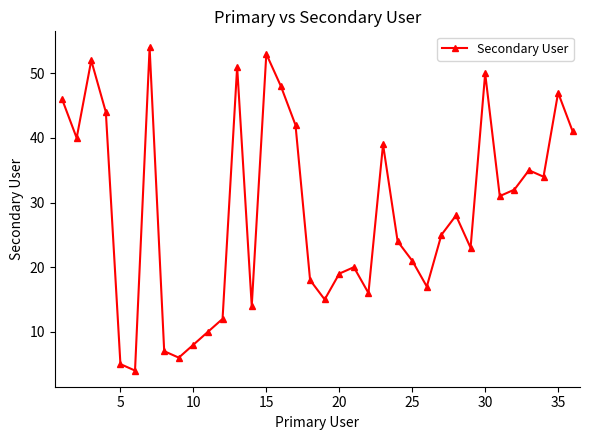

What is the maximum value shown in the chart?

54